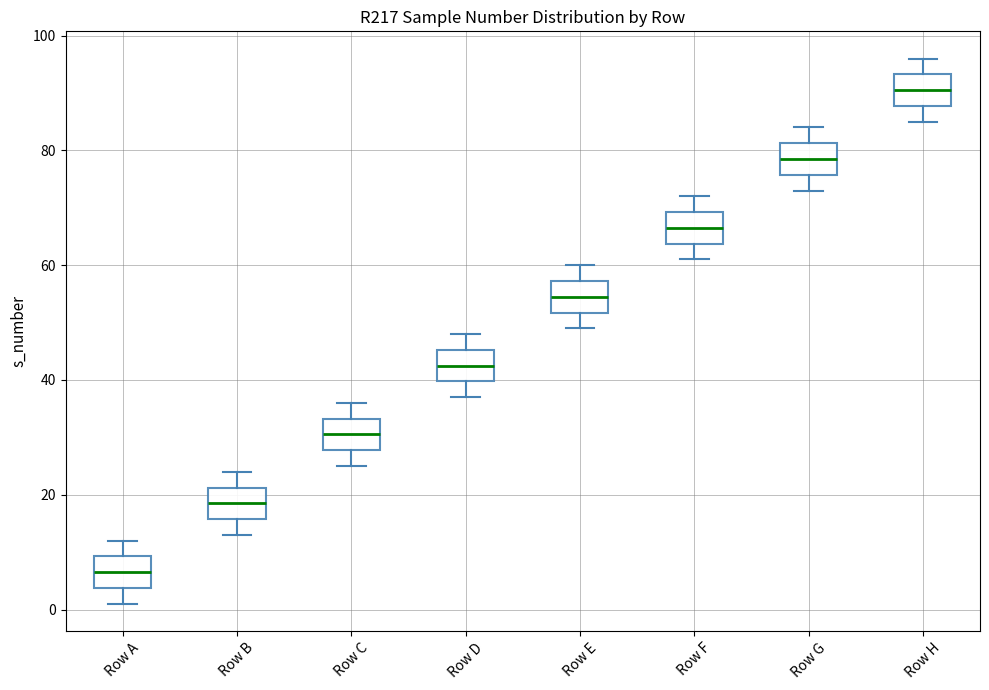

Reading left to right, transcribe this box plot: for each box, give where its median line is, the range the box spans, and where its two whiskers end, as read against the y-axis. The values are not printed on the chart, so give them approximately, as read against the axis.

Row A: median 6, box 4 to 10, whiskers 2 to 12
Row B: median 18, box 16 to 22, whiskers 14 to 24
Row C: median 30, box 28 to 34, whiskers 26 to 36
Row D: median 42, box 40 to 46, whiskers 38 to 48
Row E: median 54, box 52 to 58, whiskers 50 to 60
Row F: median 66, box 64 to 70, whiskers 62 to 72
Row G: median 78, box 76 to 82, whiskers 74 to 84
Row H: median 90, box 88 to 94, whiskers 86 to 96